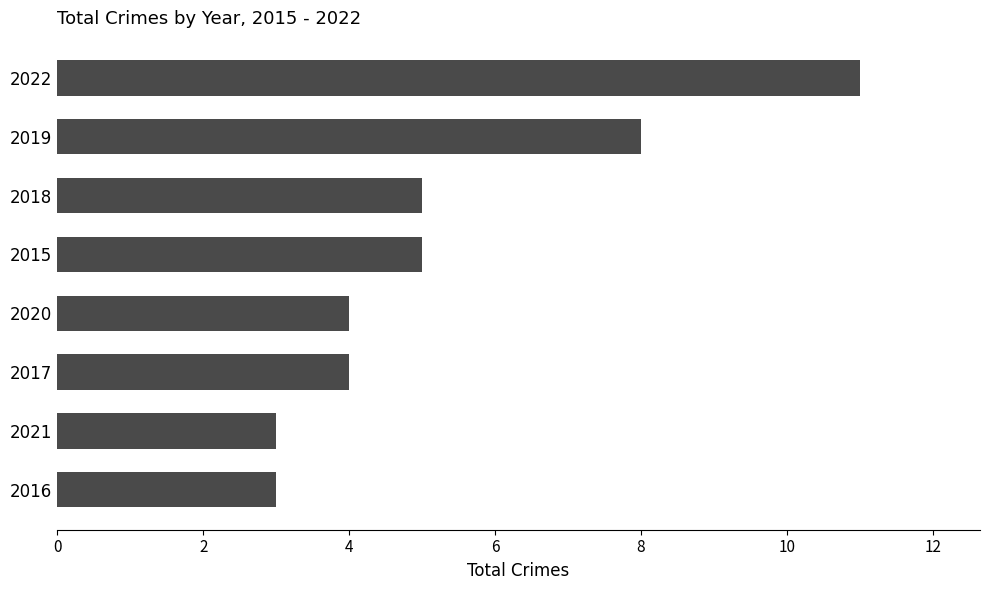

Count the values in the range 4 to 8.

5